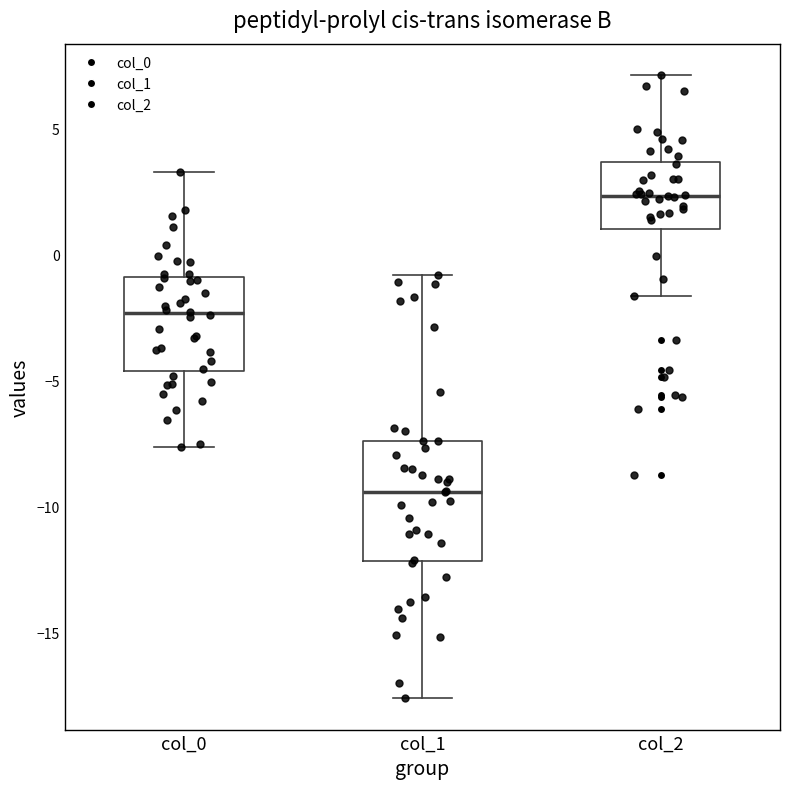

Reading left to right, read every box against the y-axis: the position of its median line, the range the box covers, and the ends of its whiskers. The values are not printed on the chart, so give them approximately, as read against the axis.

col_0: median -2.5, box -4.5 to -1.0, whiskers -7.5 to 3.5
col_1: median -9.5, box -12.0 to -7.5, whiskers -17.5 to -1.0
col_2: median 2.5, box 1.0 to 3.5, whiskers -1.5 to 7.0